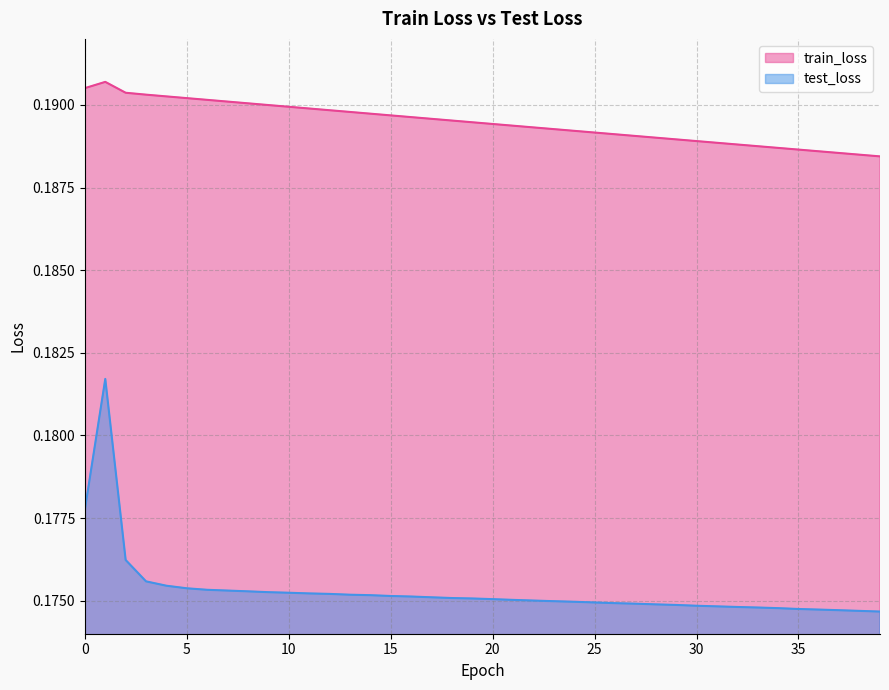

Which series has the widest spread of values?

test_loss